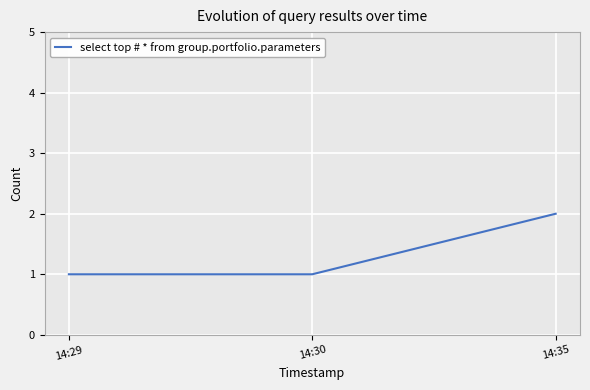

Approximately how many times larger is the value at 14:35 compared to 14:30?

2.0